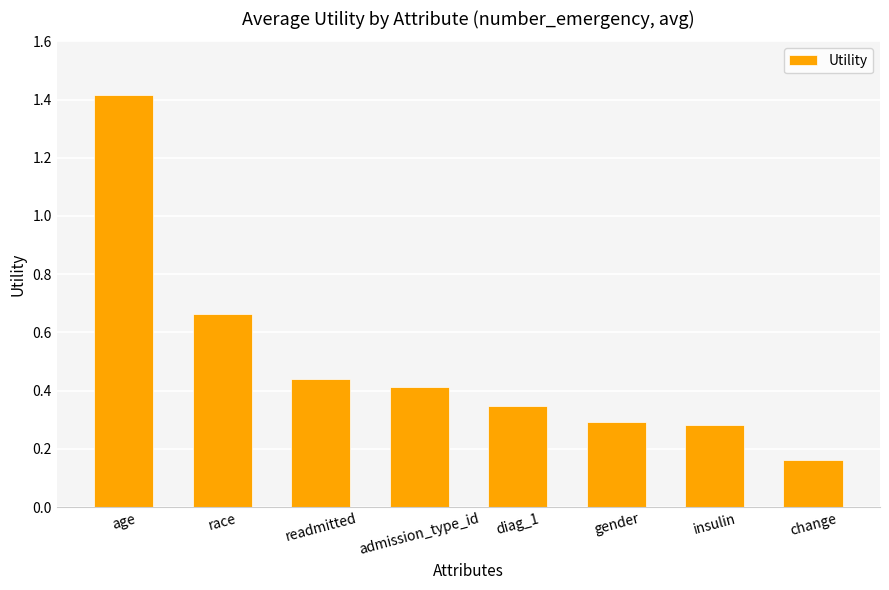

At which category does the chart reach its peak across all series?

age